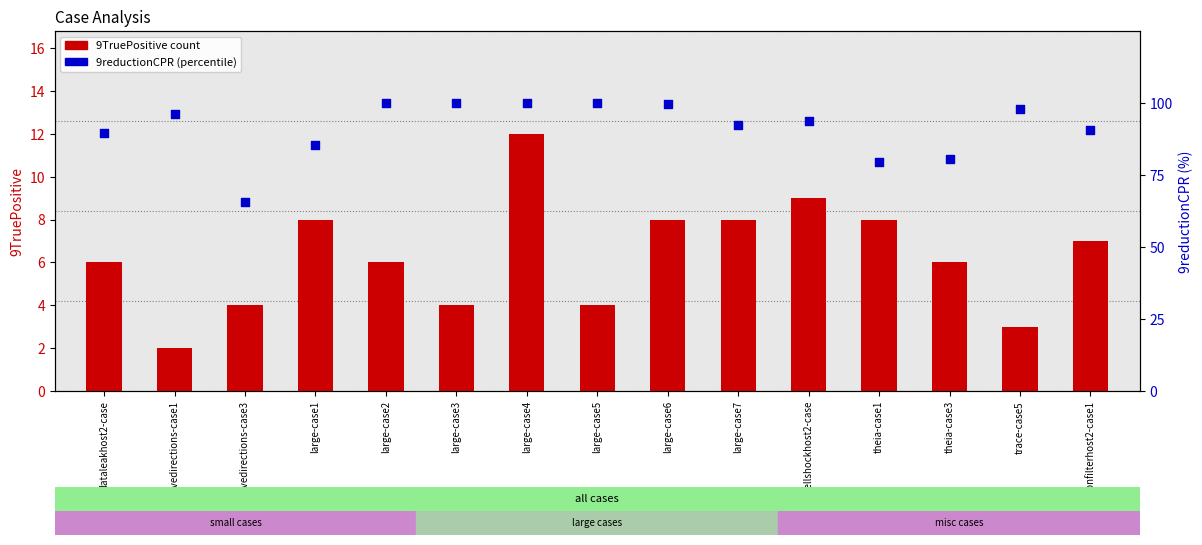

Which series has the largest total across all categories?

9reductionCPR